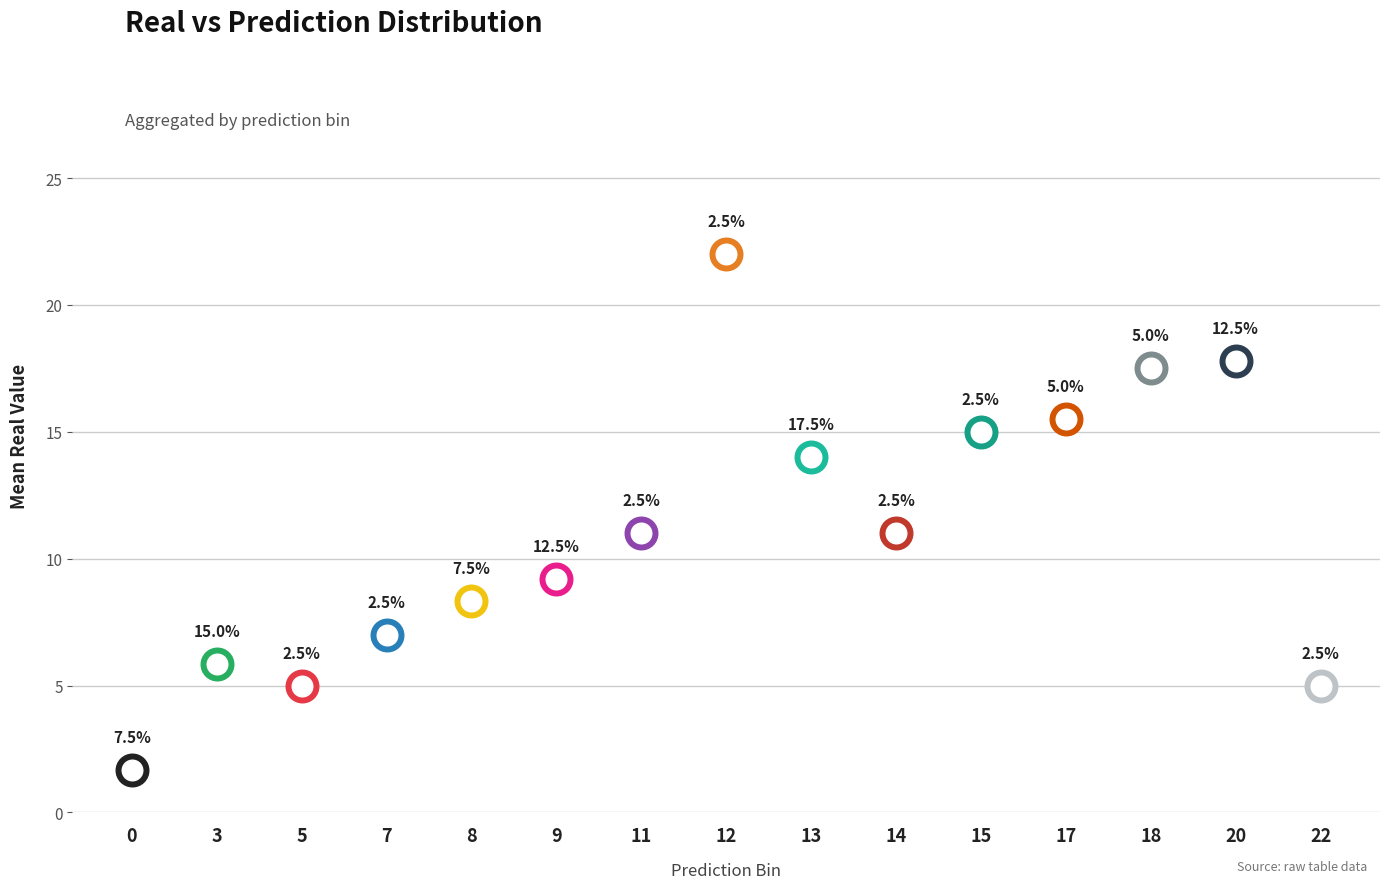

Which series reaches the maximum Y coordinate?

real